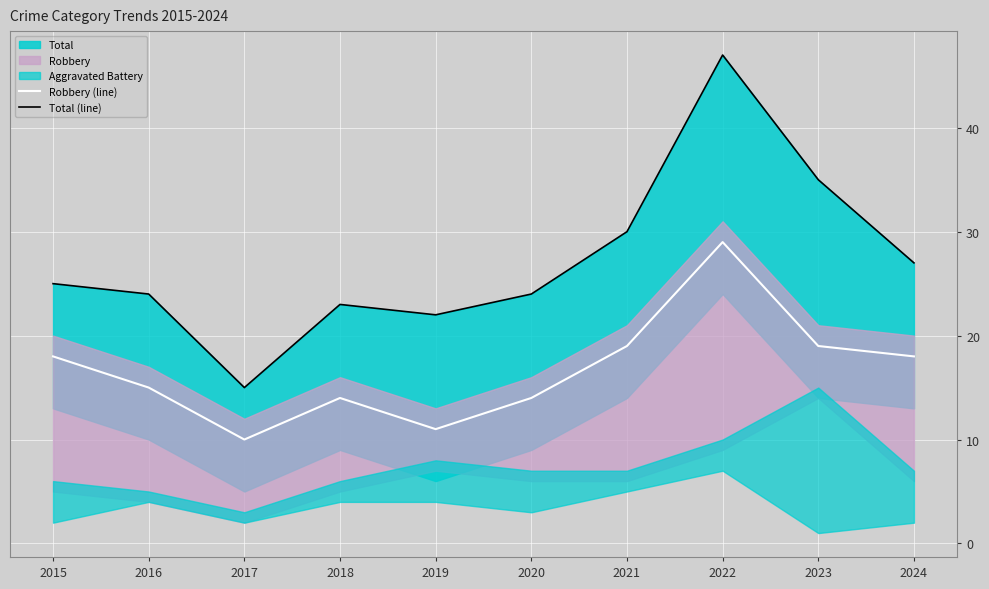

What is the value of the Total (line) point at the 1st from the left?

25